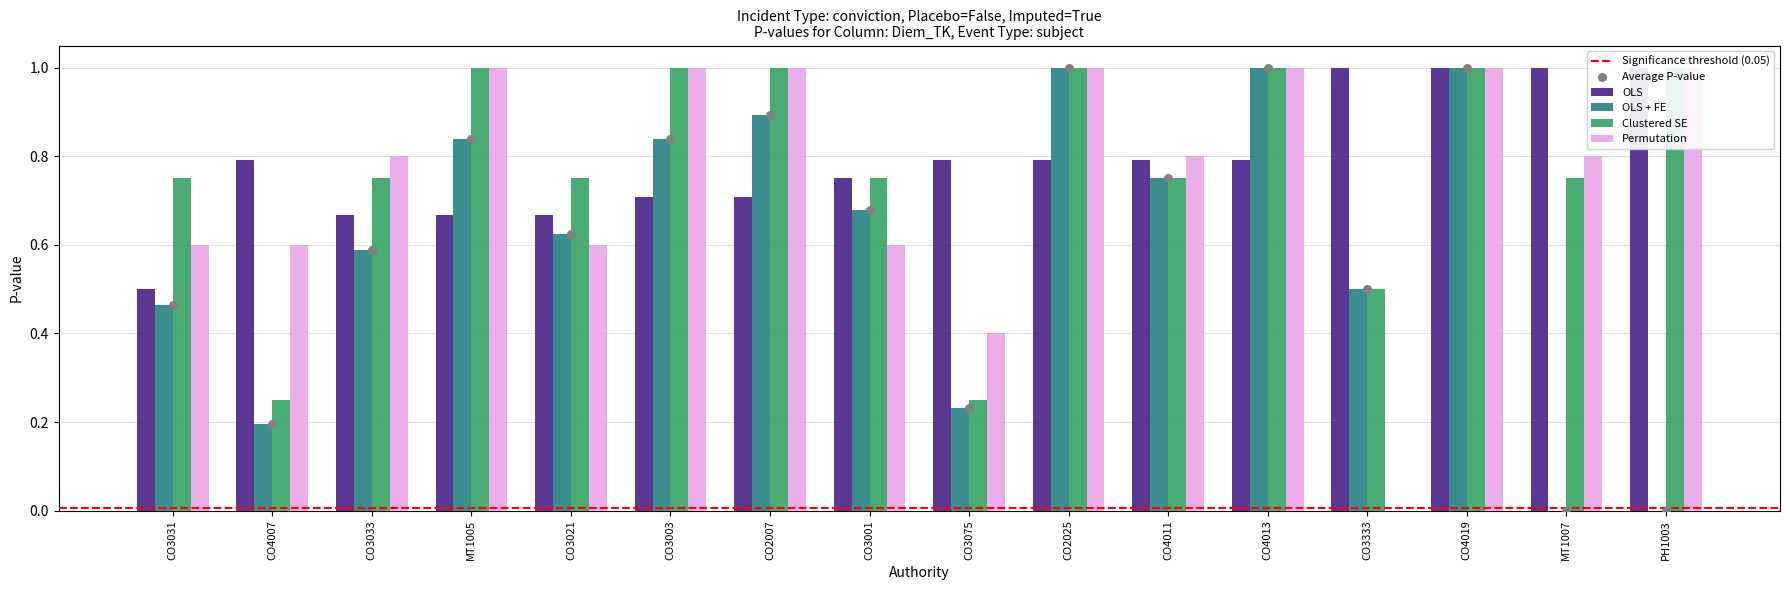

At how many categories does at least one series exceed 0?

16